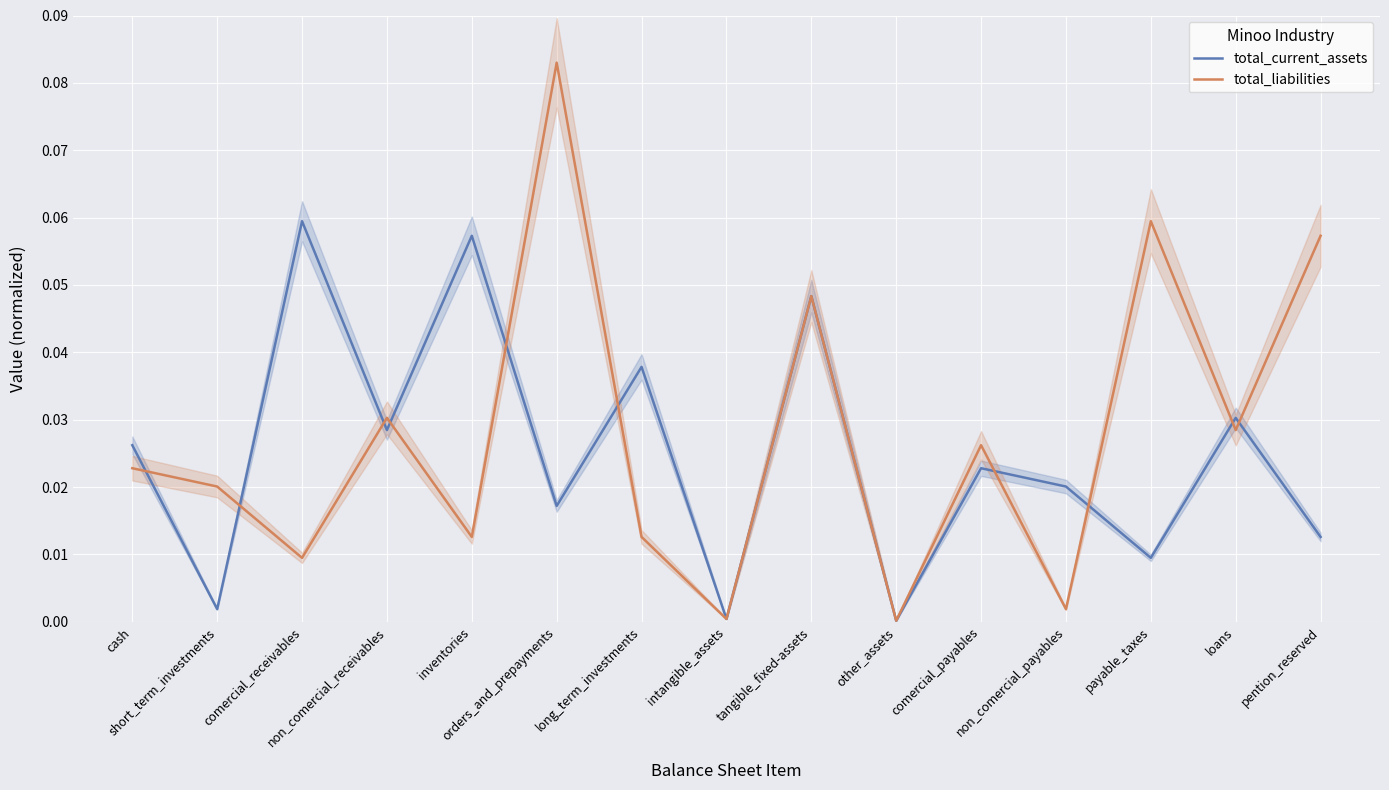

At which label does total_current_assets reach its minimum?

other_assets